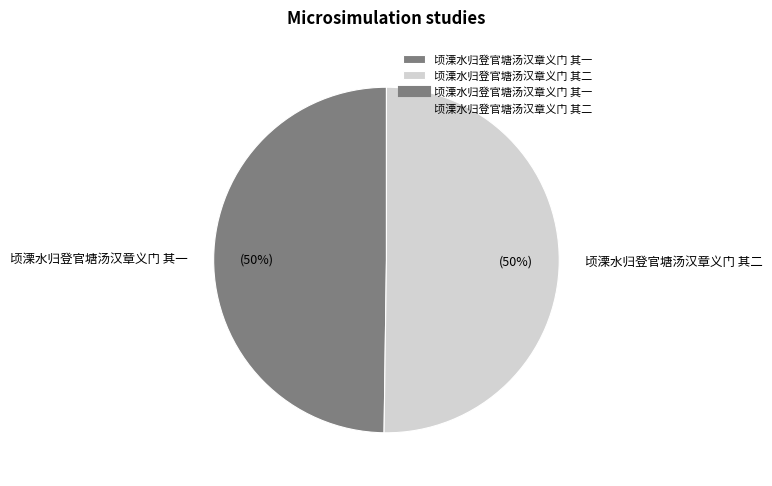

Is it true that 顷溧水归登官塘汤汉章义门 其一 is 50% of the pie?

True